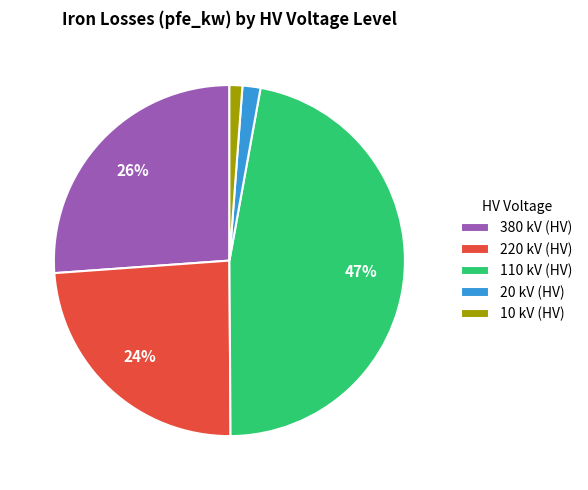

What percentage is the 220 kV (HV) slice, to the nearest percent?

24%